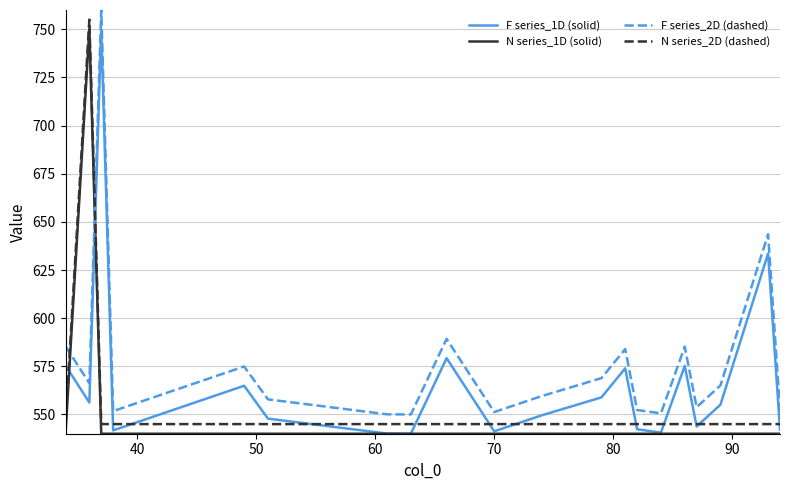

Which series has the largest total across all categories?

F series_2D (dashed)